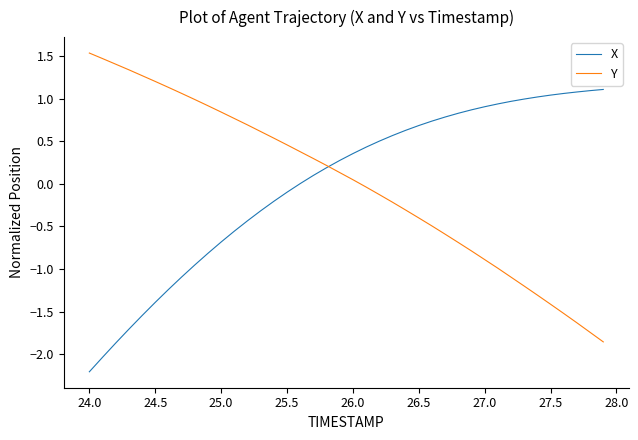

What is the difference between the maximum and minimum values in the Y series?

3.4